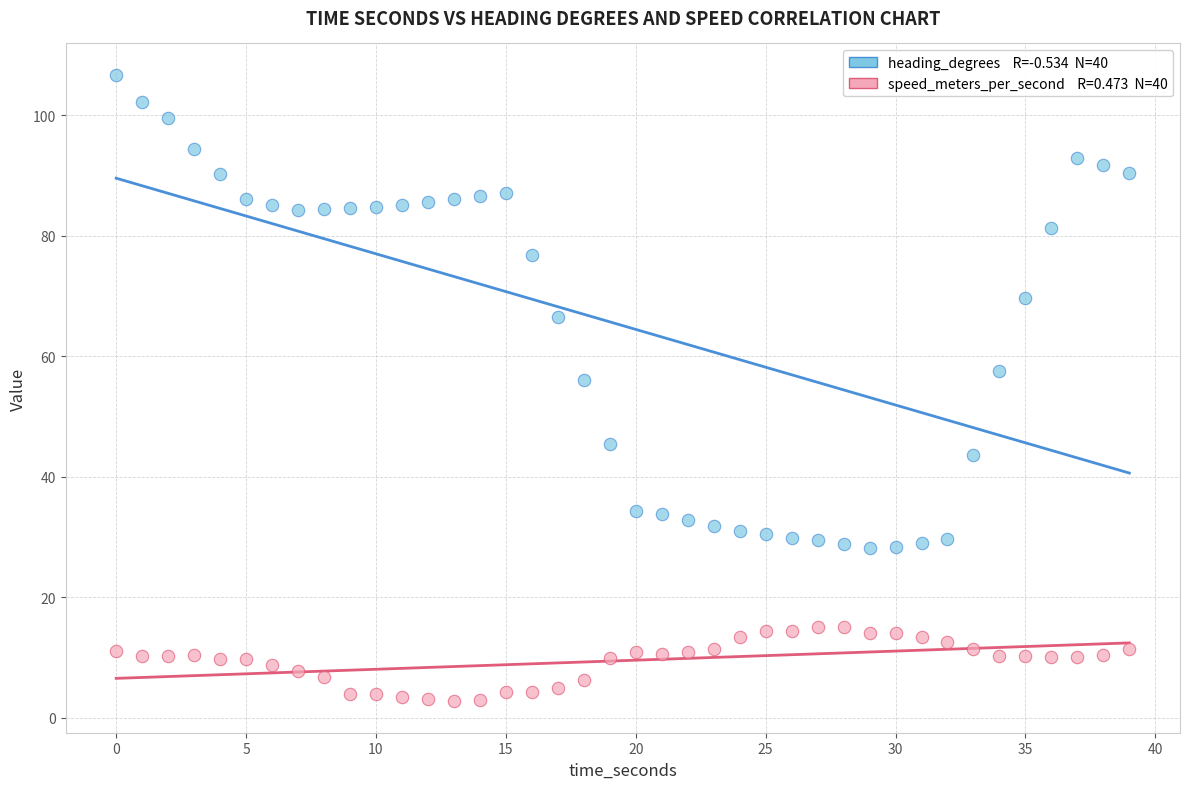

Across all series, what Y value is closest to 54?

56.1